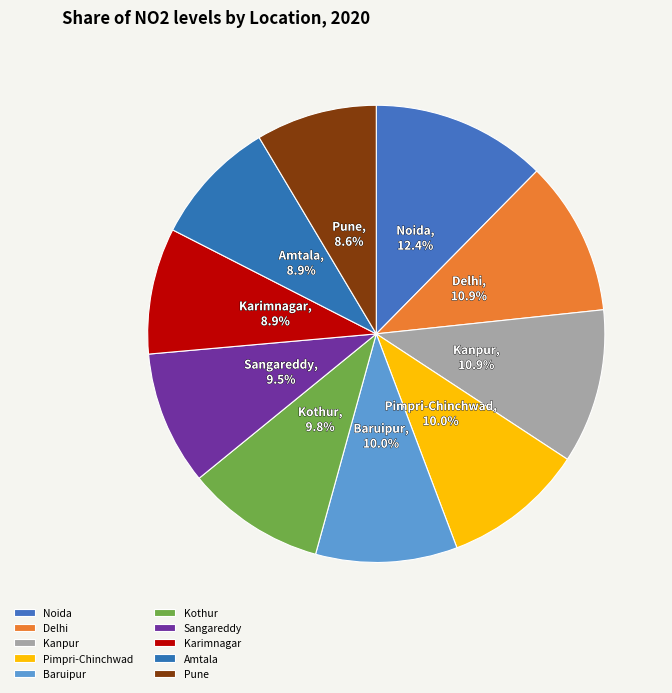

How many segments does this pie chart have?

10